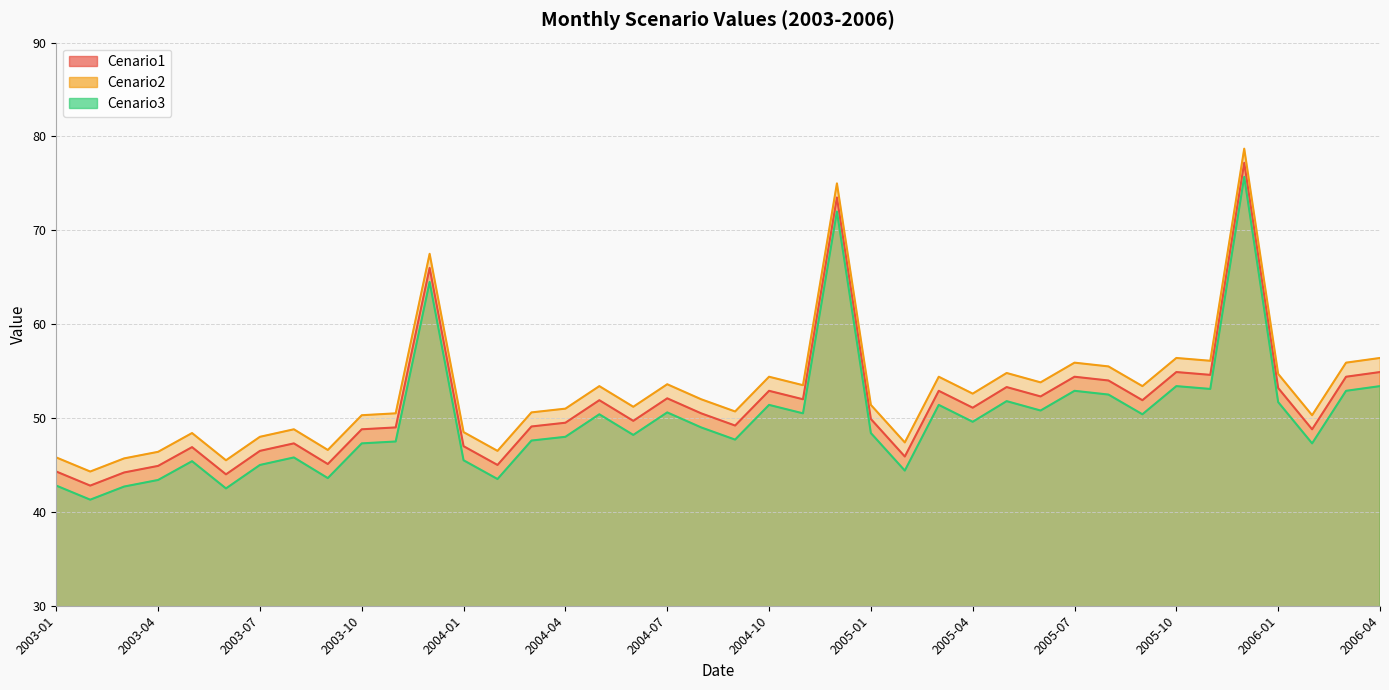

What is the average value of the Cenario3 series?

49.9